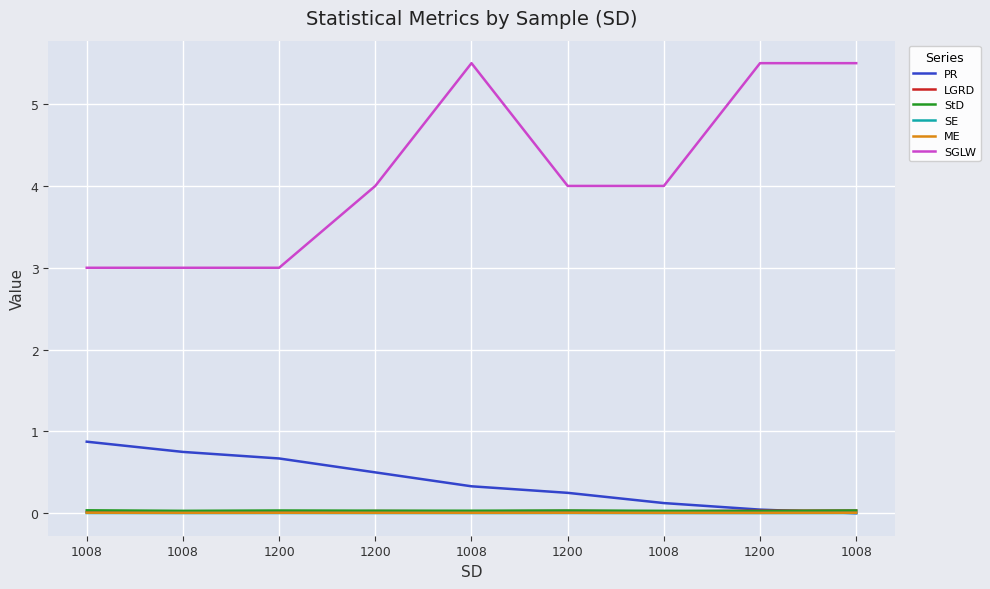

What are all the series names shown in the legend?

PR, LGRD, StD, SE, ME, SGLW